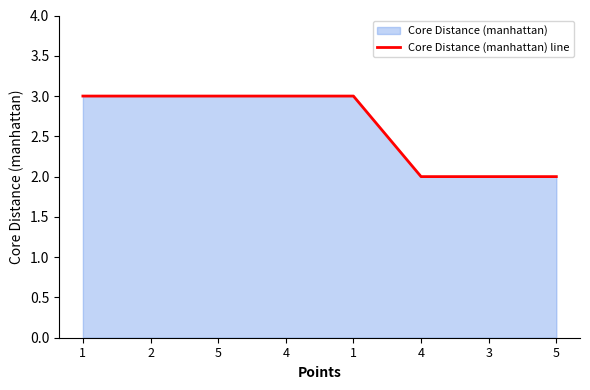

True or false: the data shows 2 at 5.

False